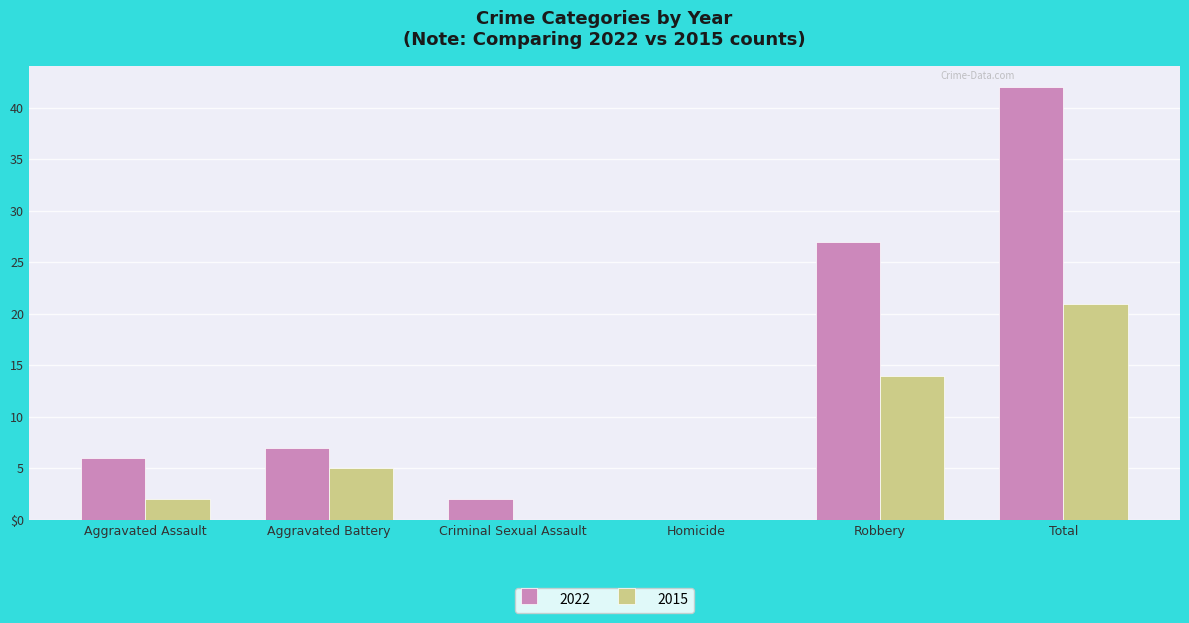

What is the average value of the 2022 series?

14